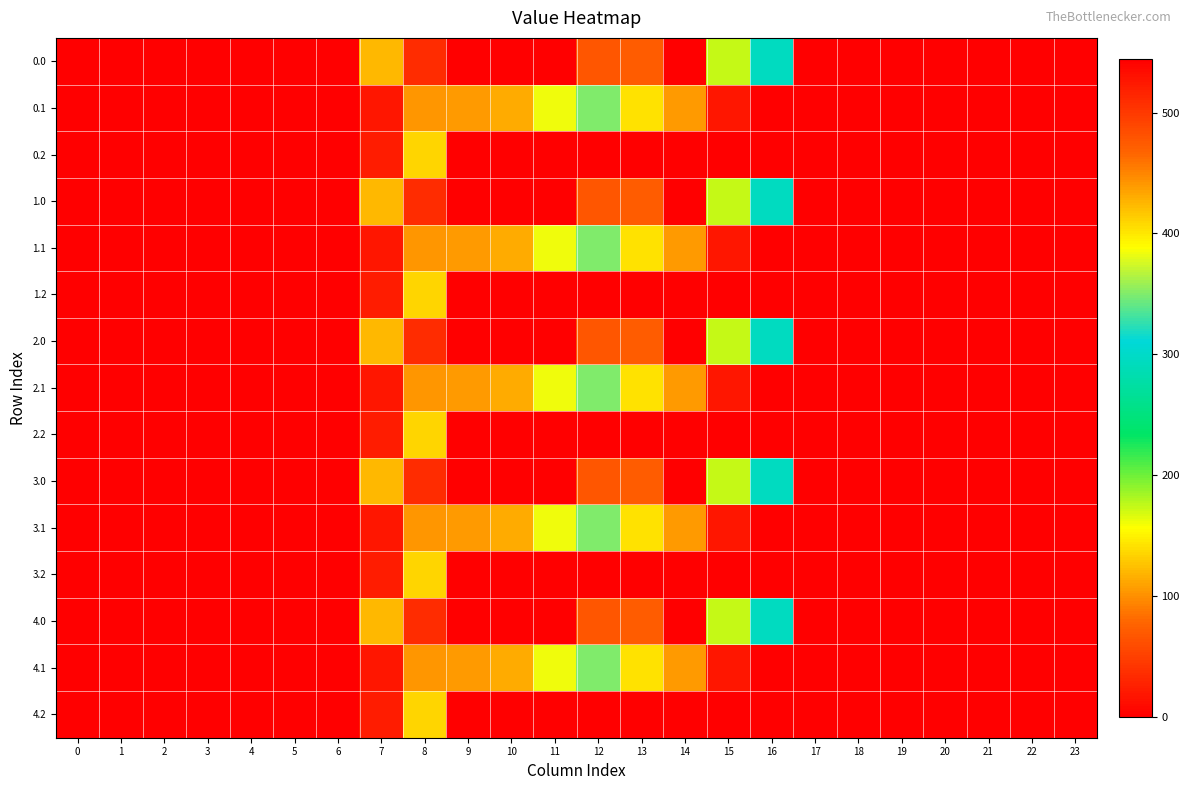

Rank the series by their maximum value, from lowest to highest.

0.2, 1.2, 2.2, 3.2, 4.2, 0.1, 1.1, 2.1, 3.1, 4.1, 0.0, 1.0, 2.0, 3.0, 4.0